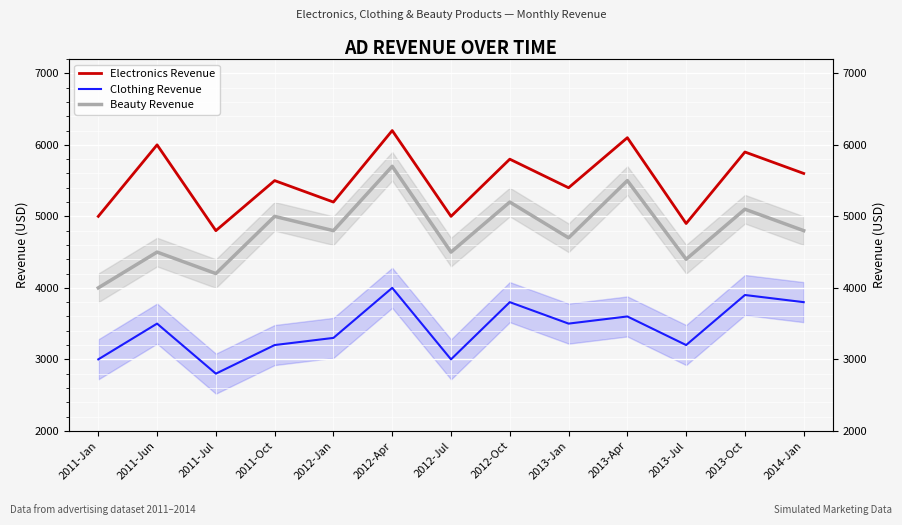

In Clothing Revenue, how many points are lower than both neighbors (excluding endpoints)?

4